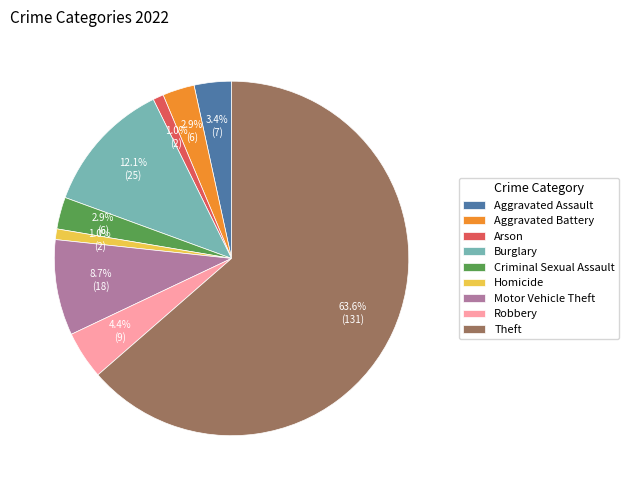

What percentage is the Aggravated Battery slice, to the nearest percent?

3%